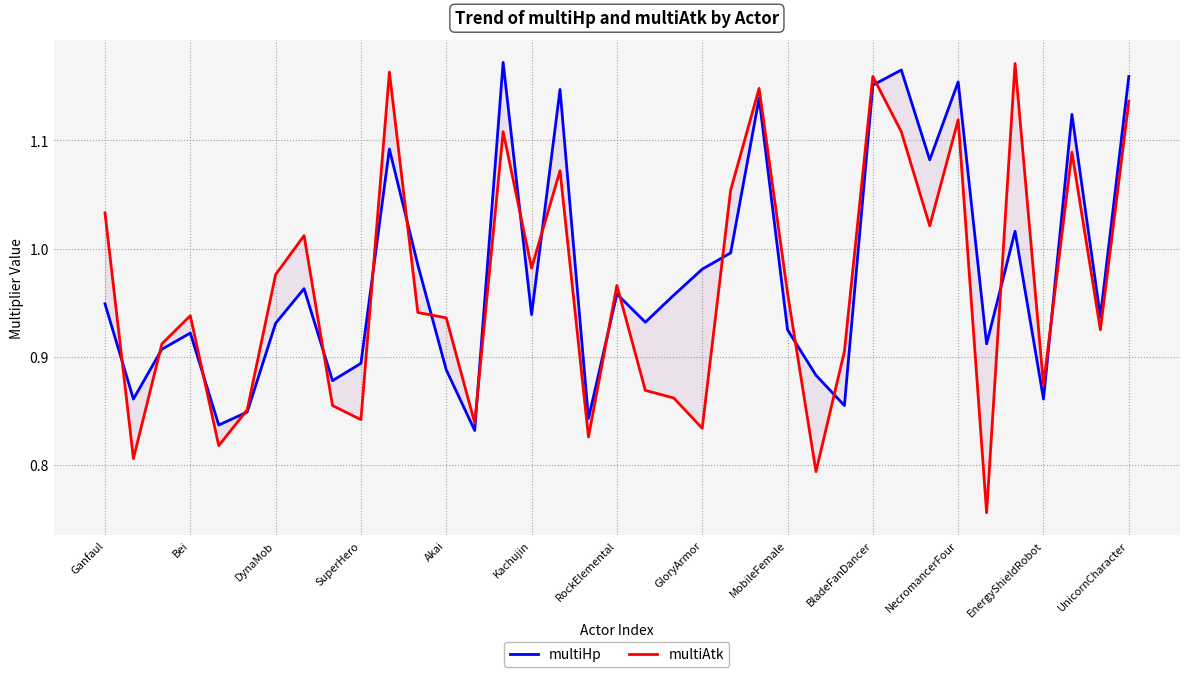

Does the chart display data point markers on the line(s)?

No